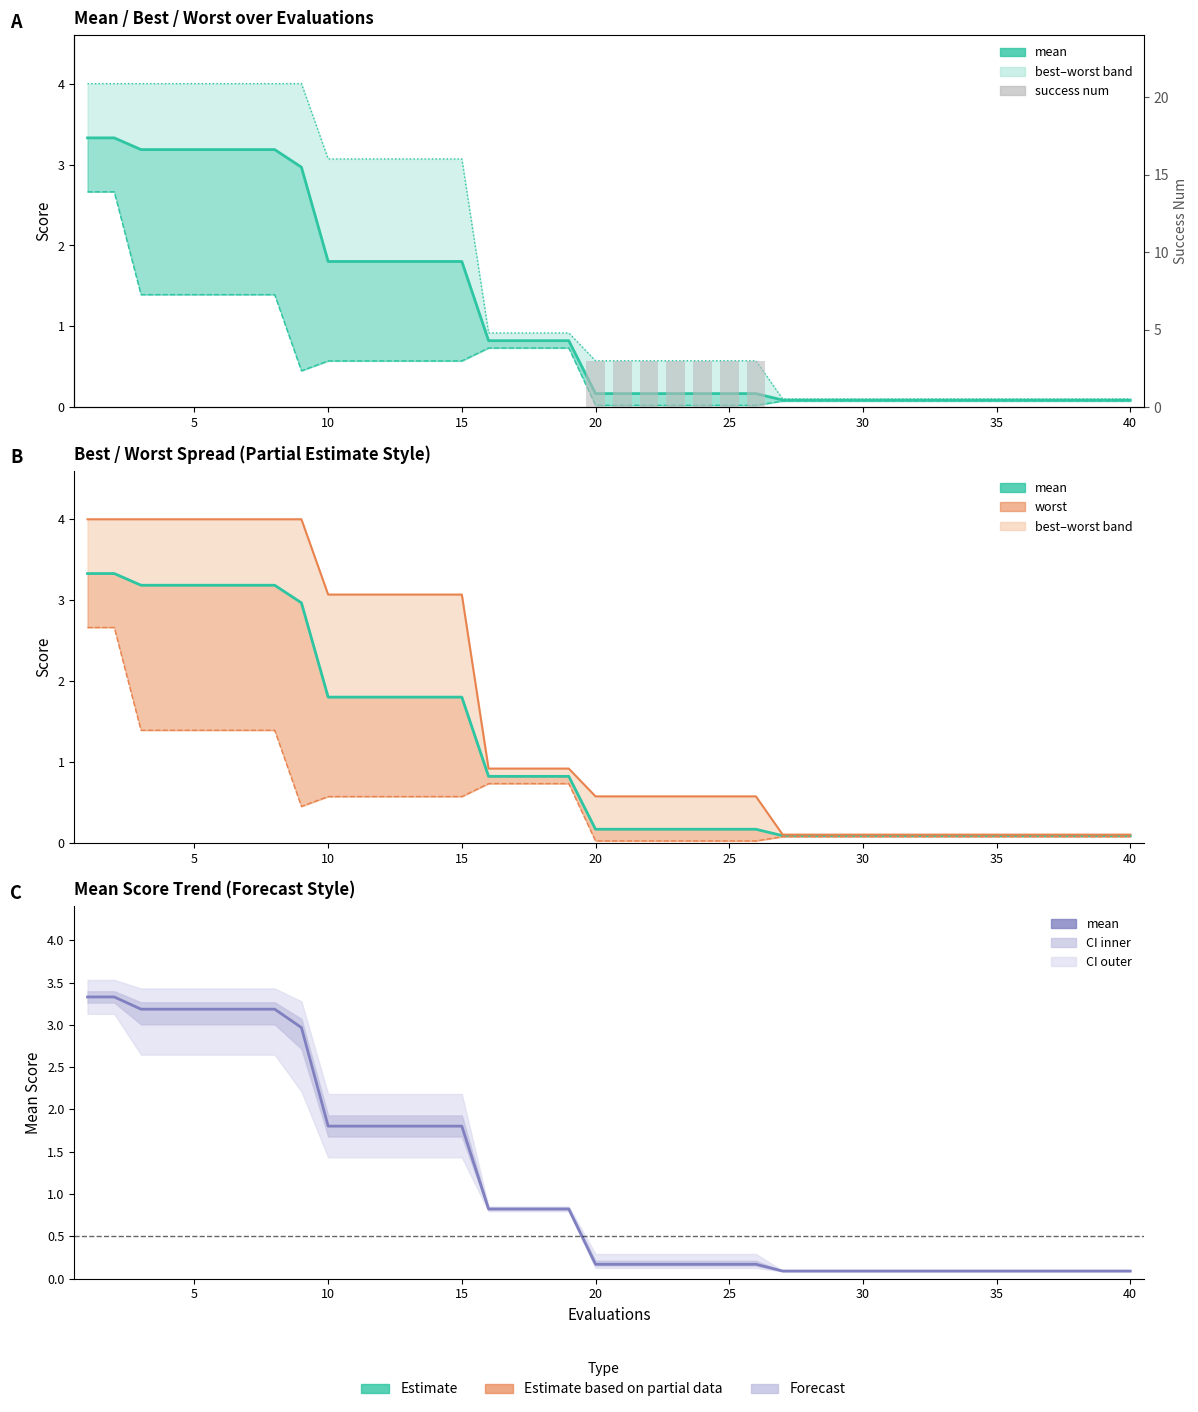

Reading left to right, extract all data points from this chart.

mean: 3.3	3.3	3.2	3.2	3.2	3.2	3.2	3.2	3.0	1.8	1.8	1.8	1.8	1.8	1.8	0.8	0.8	0.8	0.8	0.2	0.2	0.2	0.2	0.2	0.2	0.2	0.1	0.1	0.1	0.1	0.1	0.1	0.1	0.1	0.1	0.1	0.1	0.1	0.1	0.1
best: 2.7	2.7	1.4	1.4	1.4	1.4	1.4	1.4	0.5	0.6	0.6	0.6	0.6	0.6	0.6	0.7	0.7	0.7	0.7	0.0	0.0	0.0	0.0	0.0	0.0	0.0	0.1	0.1	0.1	0.1	0.1	0.1	0.1	0.1	0.1	0.1	0.1	0.1	0.1	0.1
worst: 4.0	4.0	4.0	4.0	4.0	4.0	4.0	4.0	4.0	3.1	3.1	3.1	3.1	3.1	3.1	0.9	0.9	0.9	0.9	0.6	0.6	0.6	0.6	0.6	0.6	0.6	0.1	0.1	0.1	0.1	0.1	0.1	0.1	0.1	0.1	0.1	0.1	0.1	0.1	0.1
success num: 0.0	0.0	0.0	0.0	0.0	0.0	0.0	0.0	0.0	0.0	0.0	0.0	0.0	0.0	0.0	0.0	0.0	0.0	0.0	3.0	3.0	3.0	3.0	3.0	3.0	3.0	0.0	0.0	0.0	0.0	0.0	0.0	0.0	0.0	0.0	0.0	0.0	0.0	0.0	0.0